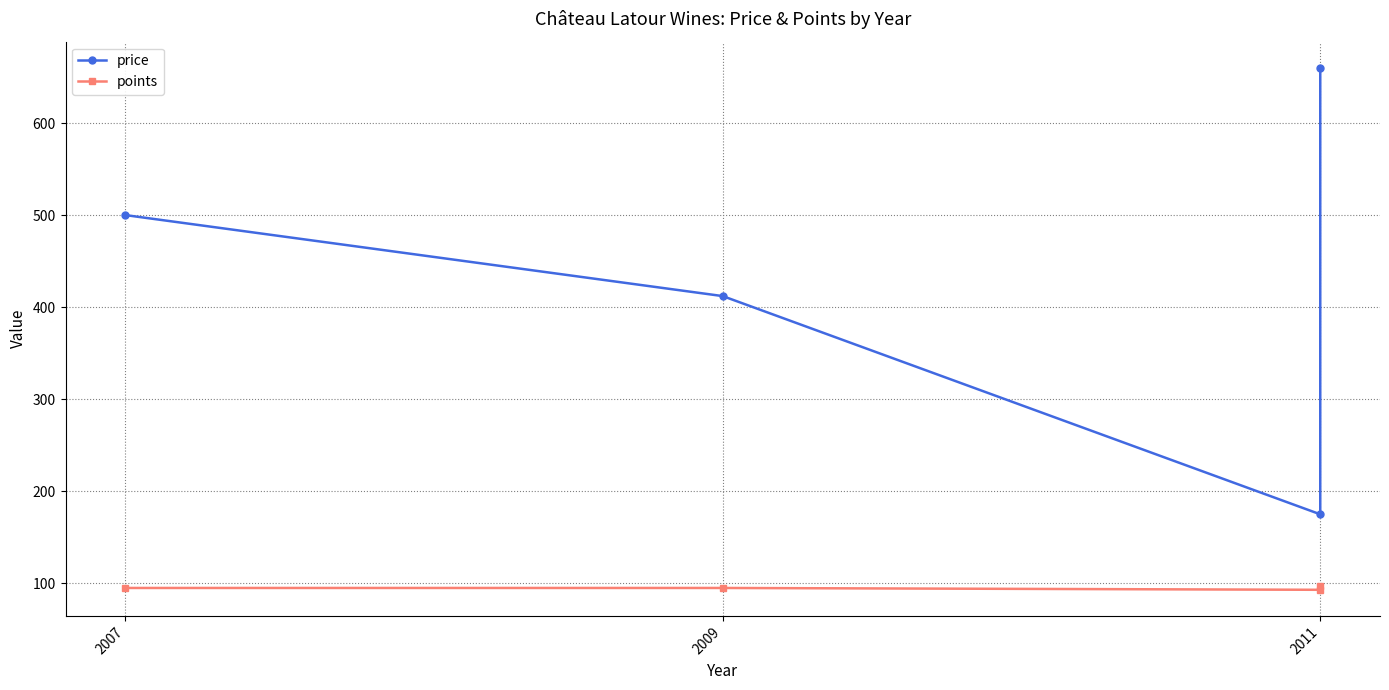

The value of points at 2009 is 143. True or false?

False